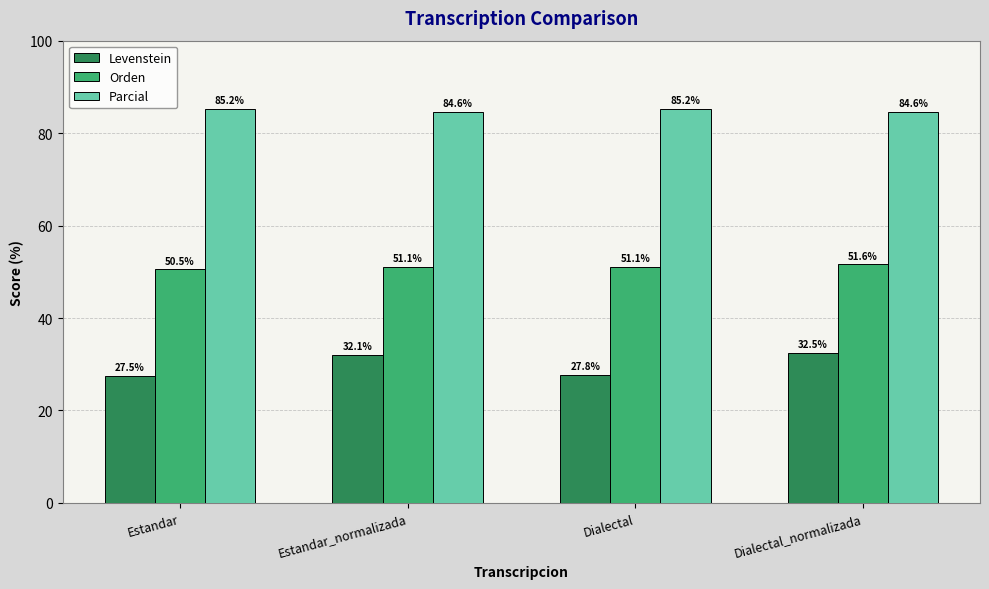

Are the bars grouped side by side (vs. stacked)?

Yes